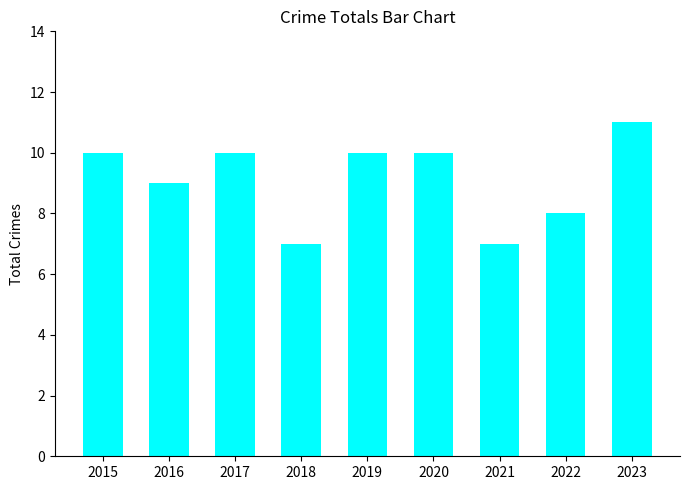

How many categories are shown in the chart?

9